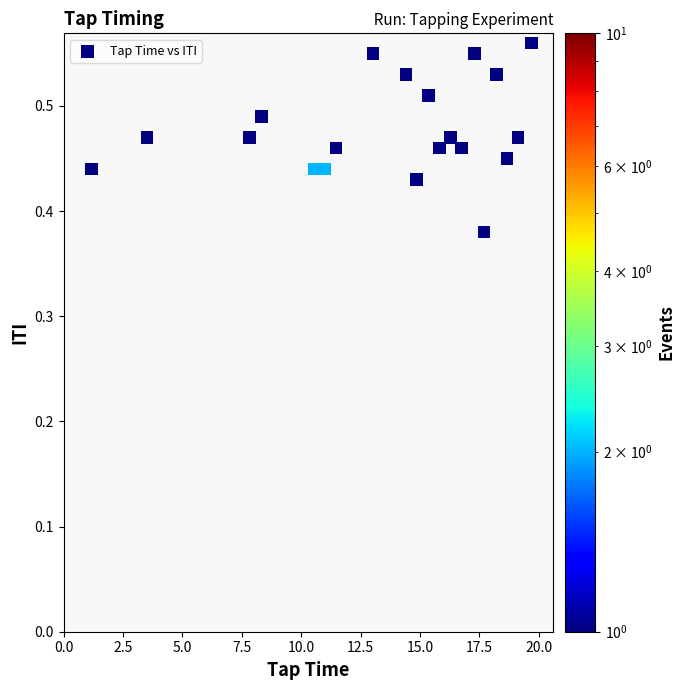

What is the range of X values (max minus min)?

18.5